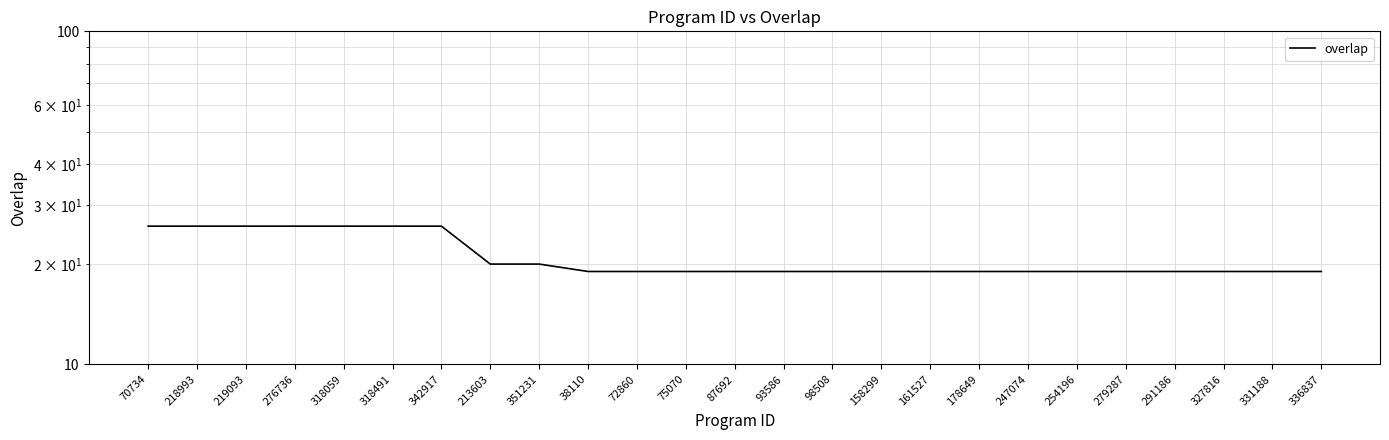

Reading left to right, what are all the values shown in this chart?

26	26	26	26	26	26	26	20	20	19	19	19	19	19	19	19	19	19	19	19	19	19	19	19	19